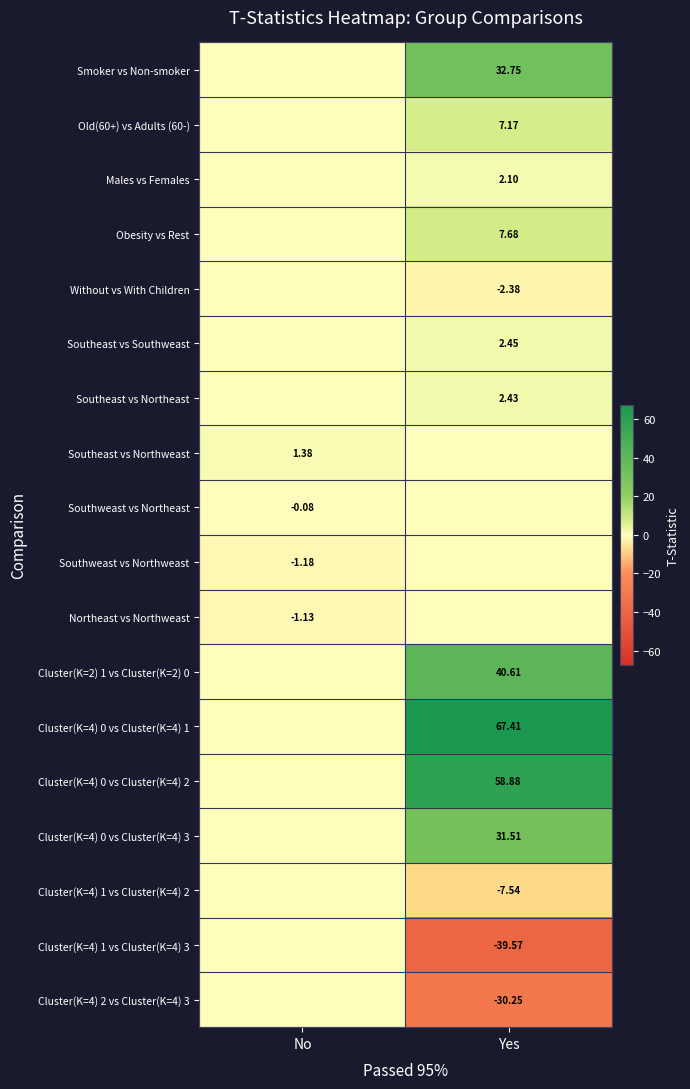

Is the value of Southweast vs Northeast at No greater than the value of Cluster(K=4) 2 vs Cluster(K=4) 3 at Yes?

Yes